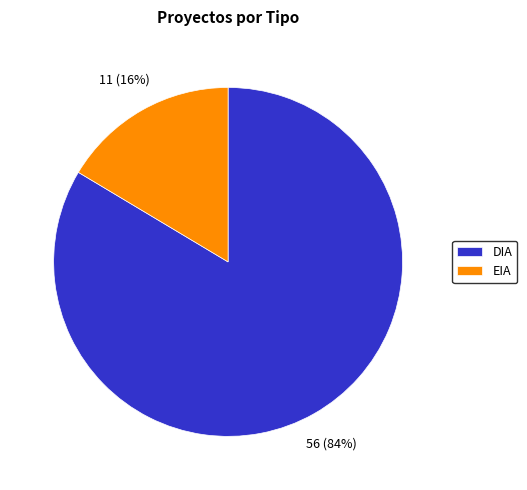

Combined, do DIA and EIA account for over 50%?

Yes